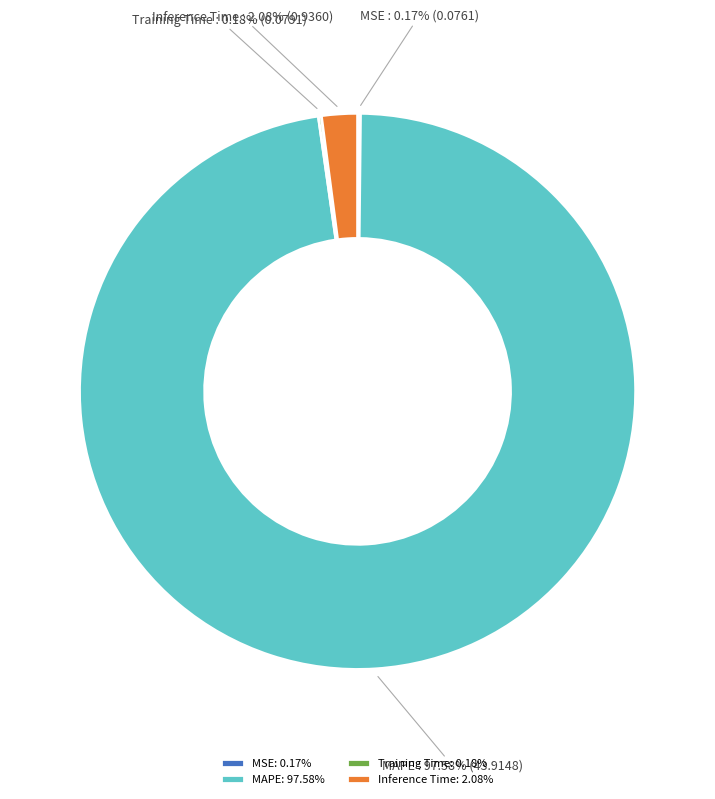

Does Inference Time account for over 50% of the chart?

No